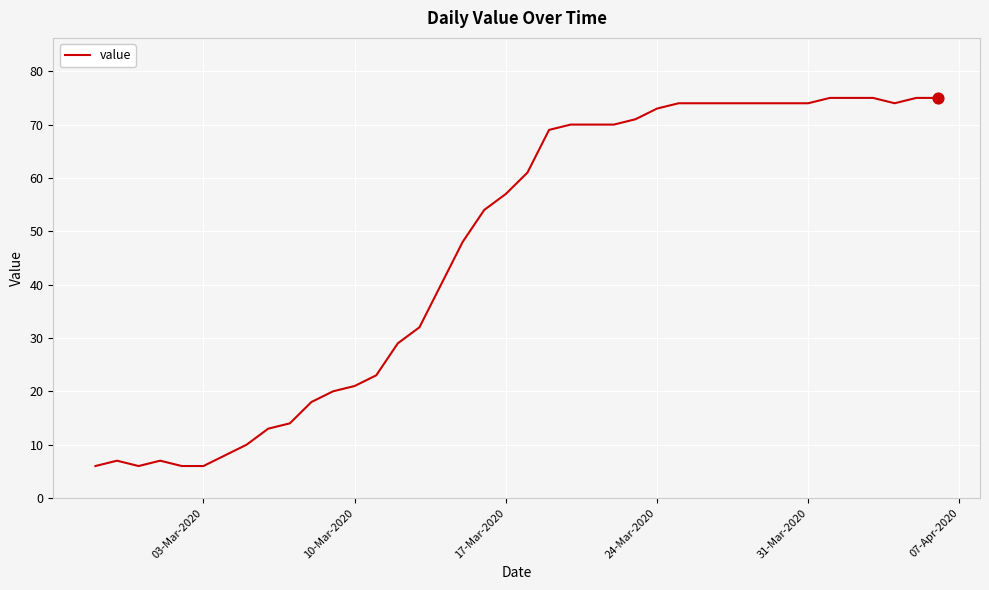

What is the maximum value shown in the chart?

75